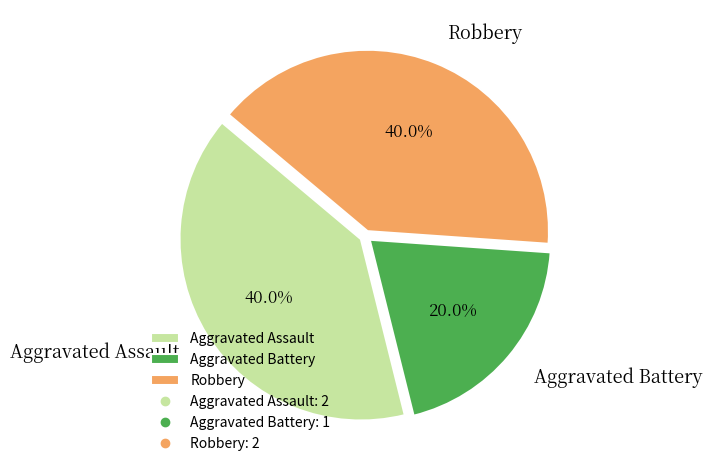

Which slice is the smallest?

Aggravated Battery